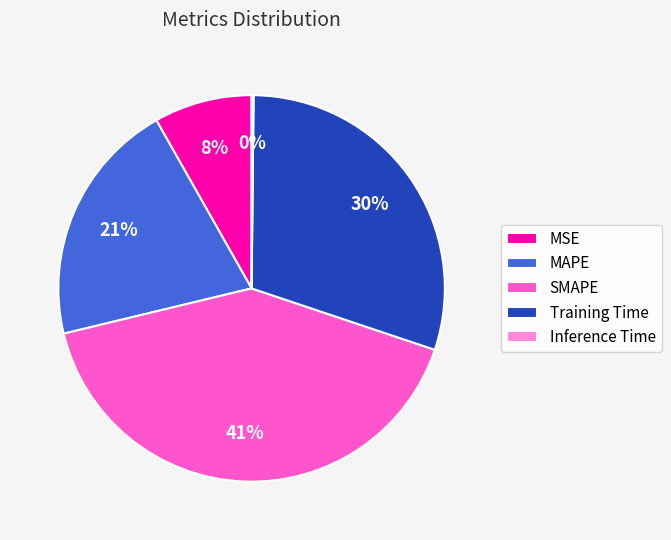

Is there a majority slice in this chart?

No